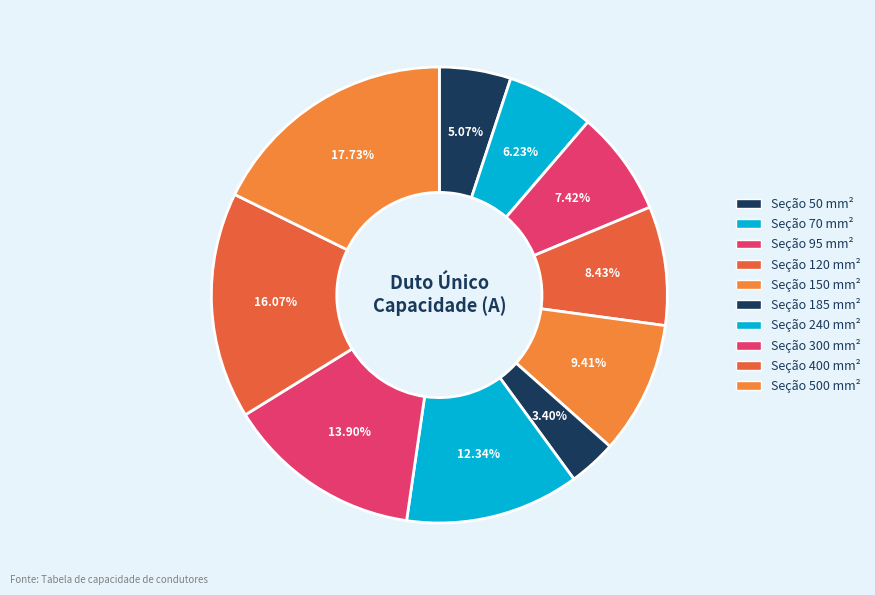

To the nearest percent, what is the average slice percentage?

10%